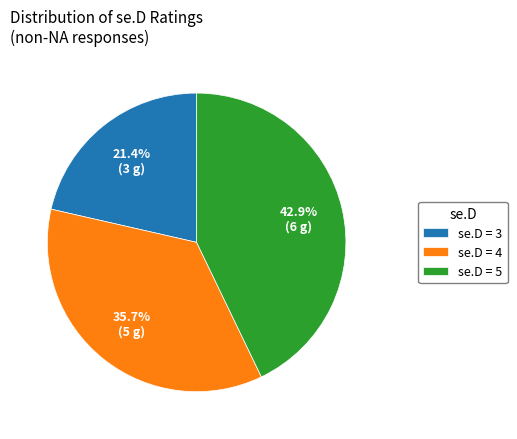

What is the smallest slice in the pie chart?

se.D = 3